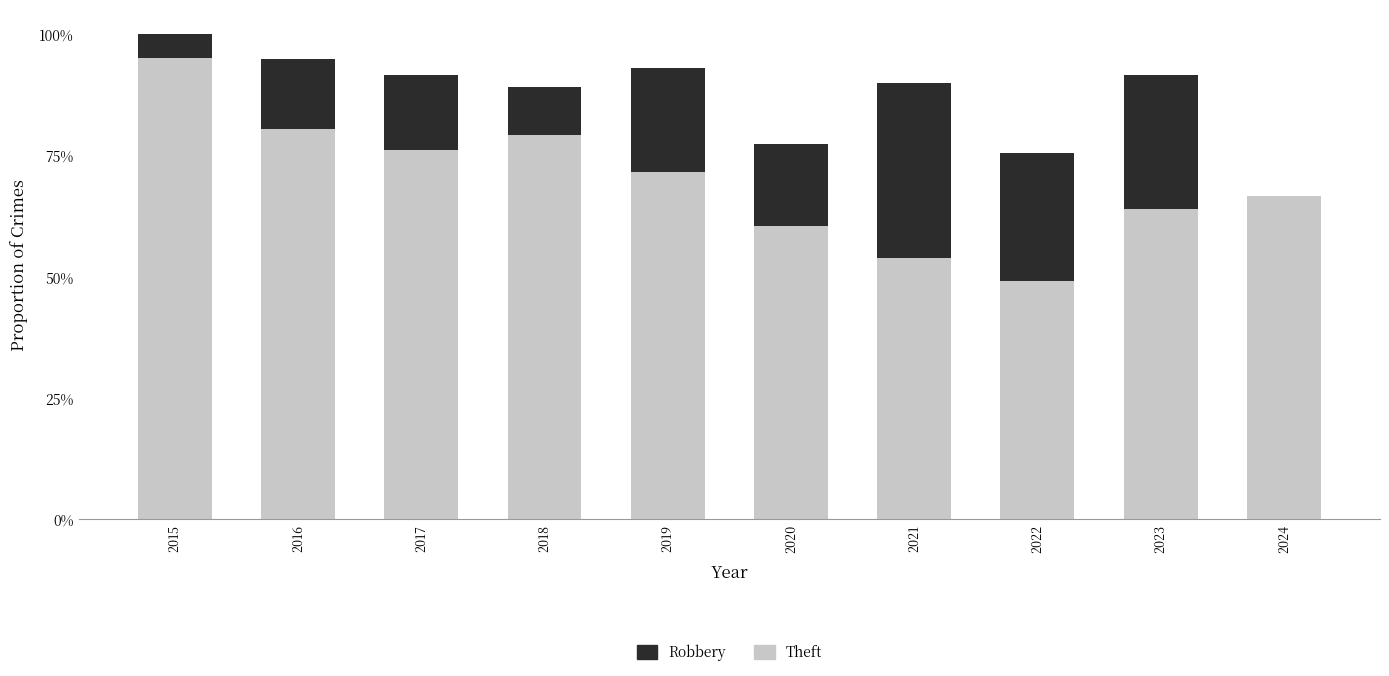

Are the bars grouped side by side (vs. stacked)?

No